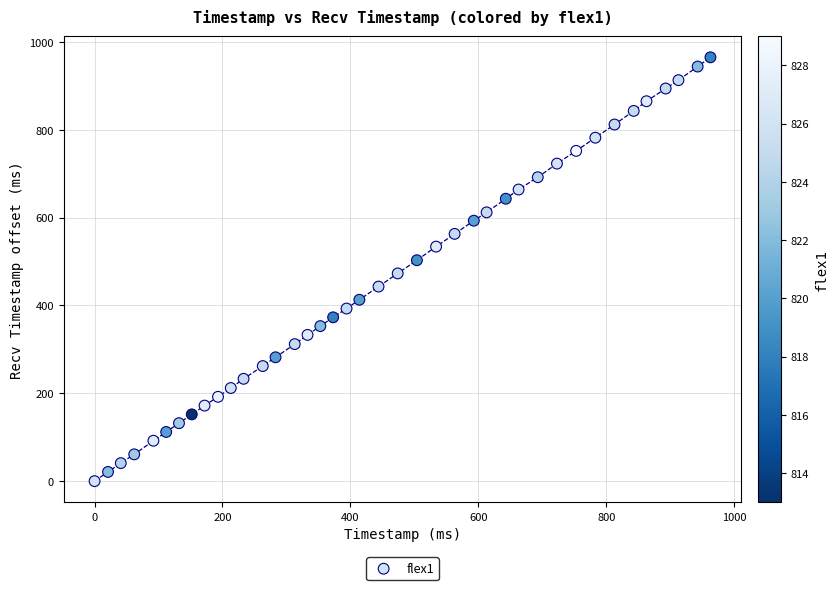

What is the range of Y values (max minus min)?

965